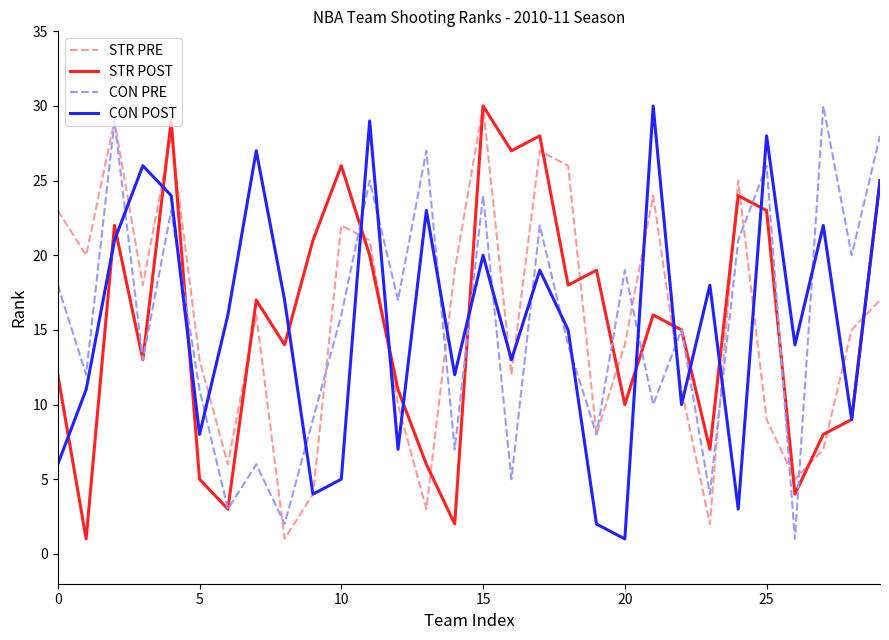

What is the greatest value displayed?

30